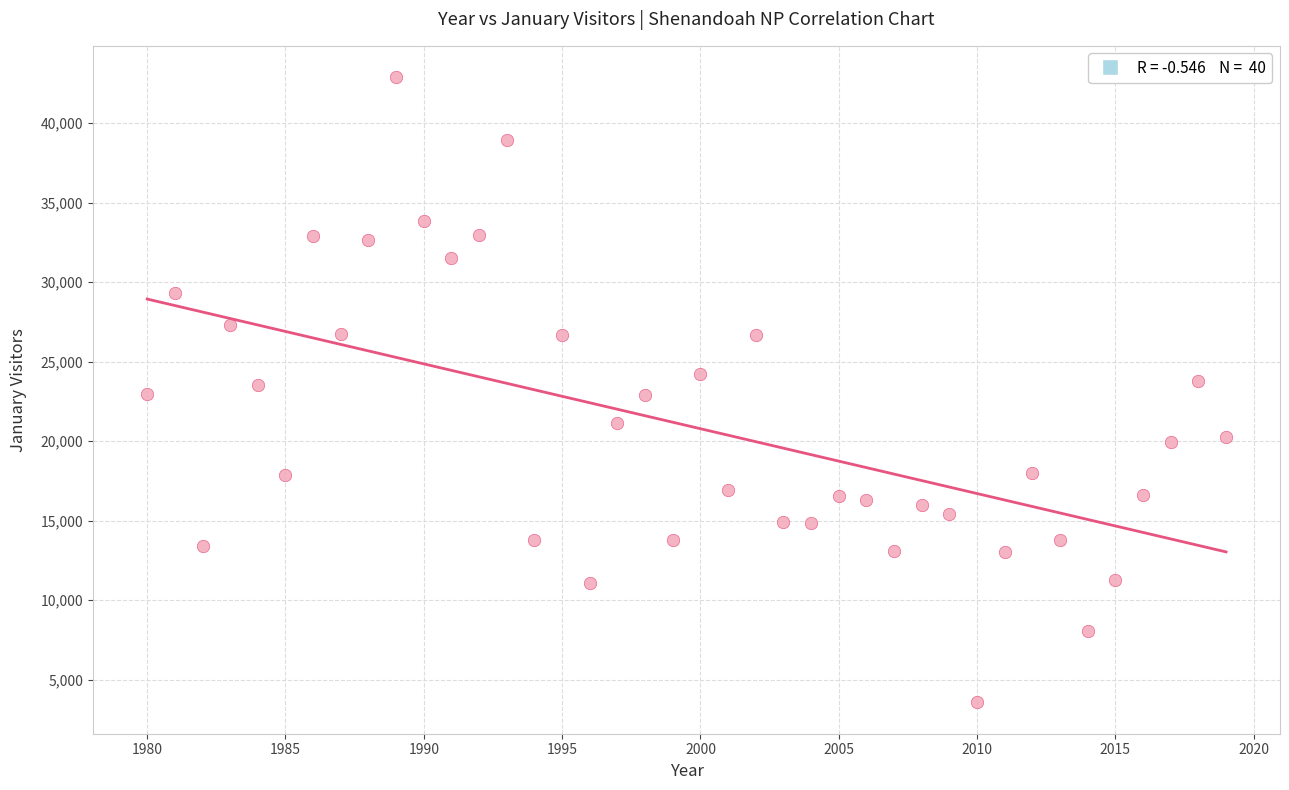

What is the range of X values (max minus min)?

39